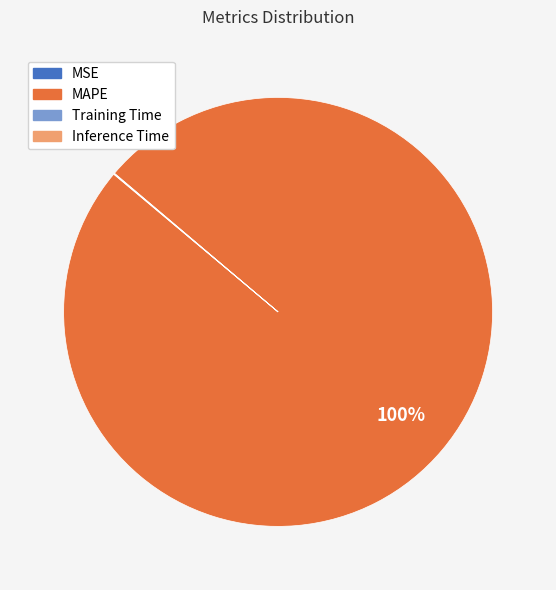

To the nearest percent, what portion does MAPE represent?

100%